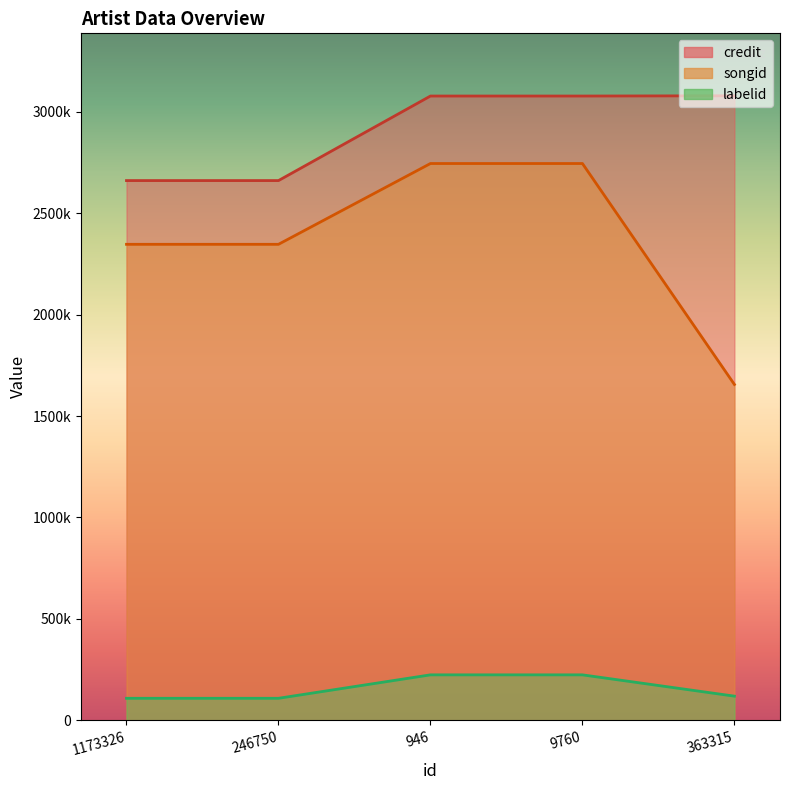

Between 946 and 9760, which series saw the biggest shift?

credit